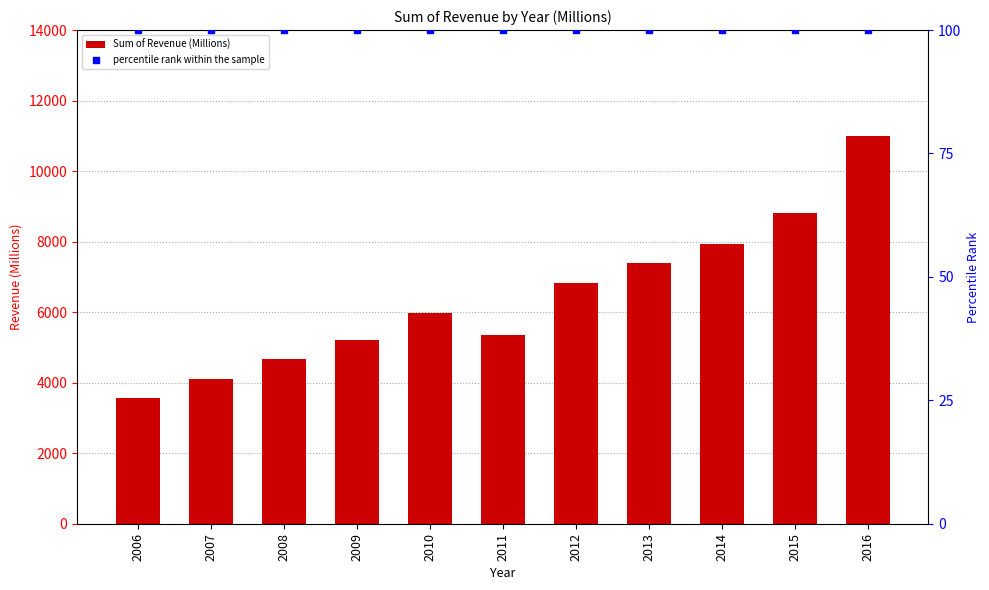

What are all the series names shown in the legend?

Sum of Revenue (Millions), percentile rank within the sample